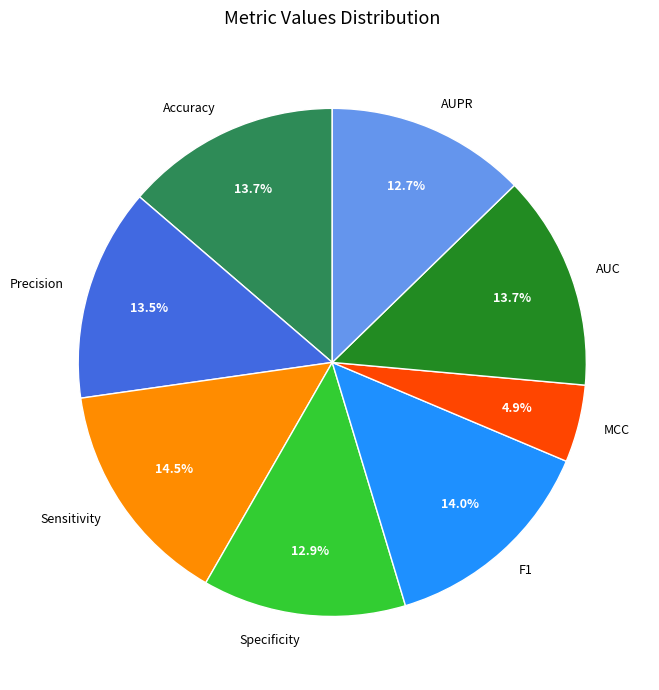

The AUPR slice represents 22% of the pie. True or false?

False